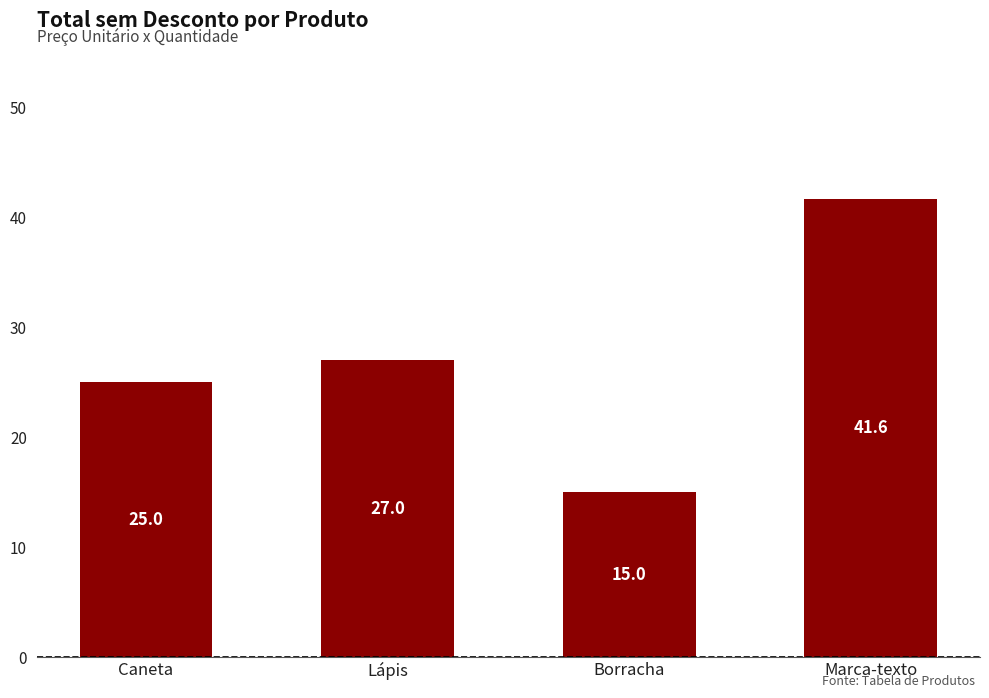

What is the difference between the second highest and second lowest values?

2.0